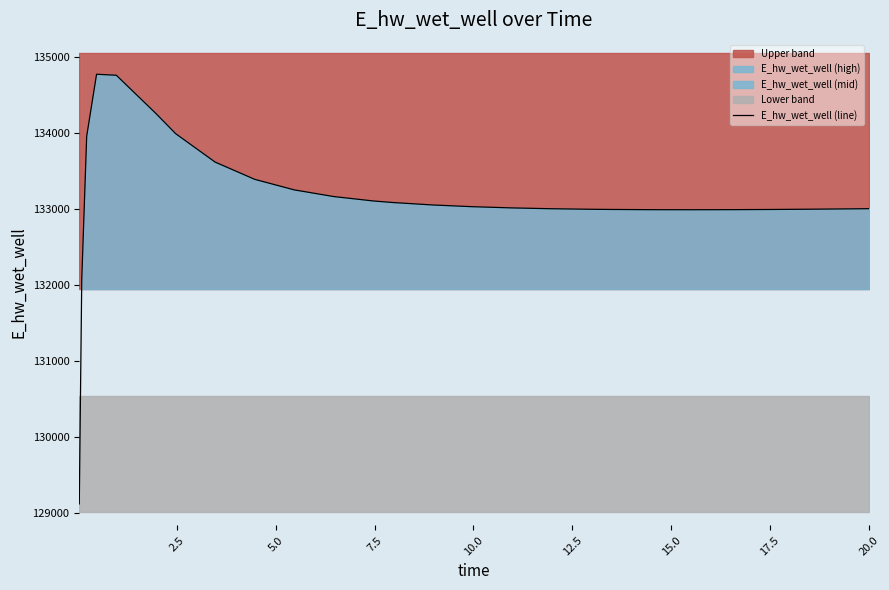

What is the minimum value for E_hw_wet_well (line)?

129125.8